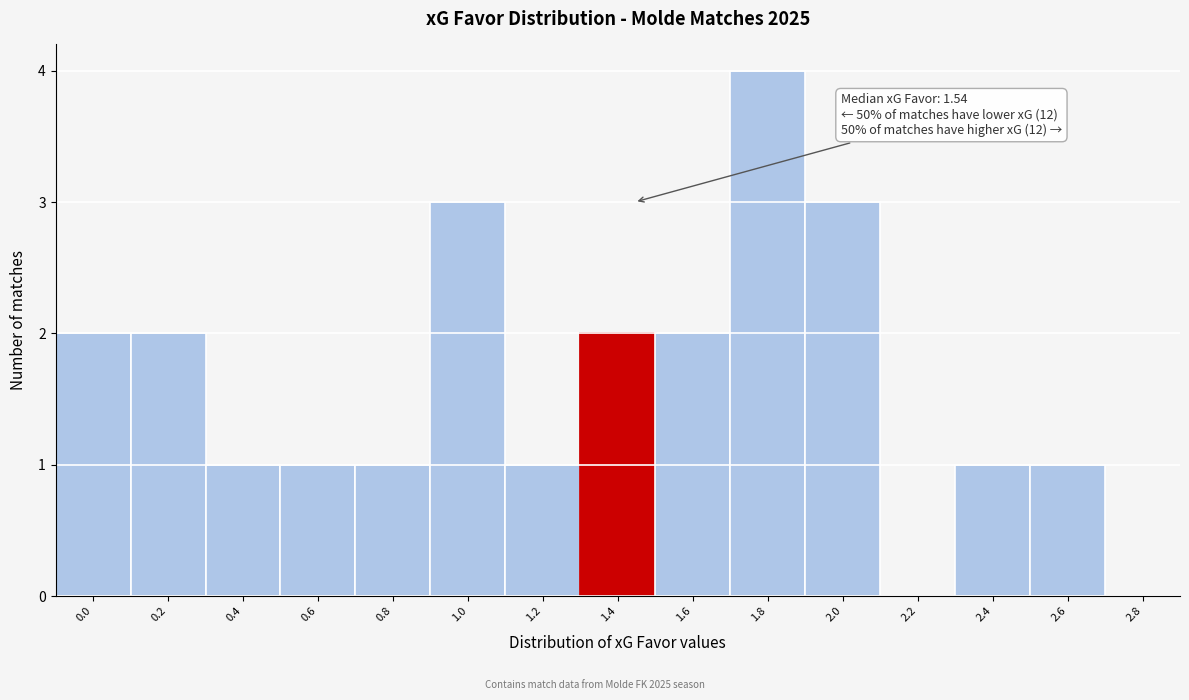

Reading left to right, extract all data points from this chart.

0.0=2	0.2=2	0.4=1	0.6=1	0.8=1	1.0=3	1.2=1	1.4=2	1.6=2	1.8=4	2.0=3	2.2=0	2.4=1	2.6=1	2.8=0